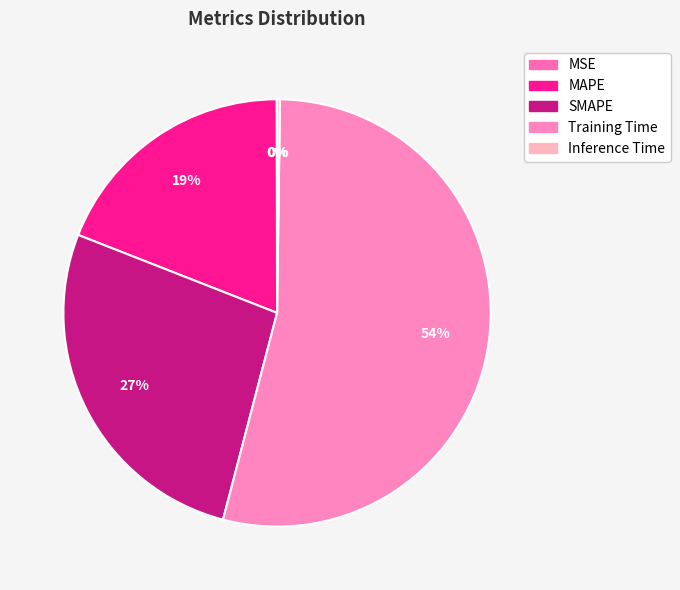

Count the number of slices in the pie.

5